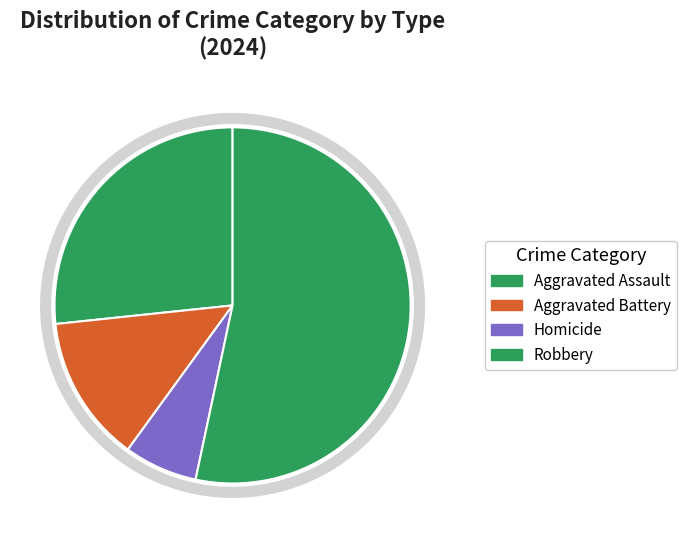

What is the change in value from Aggravated Assault to Homicide?

-3